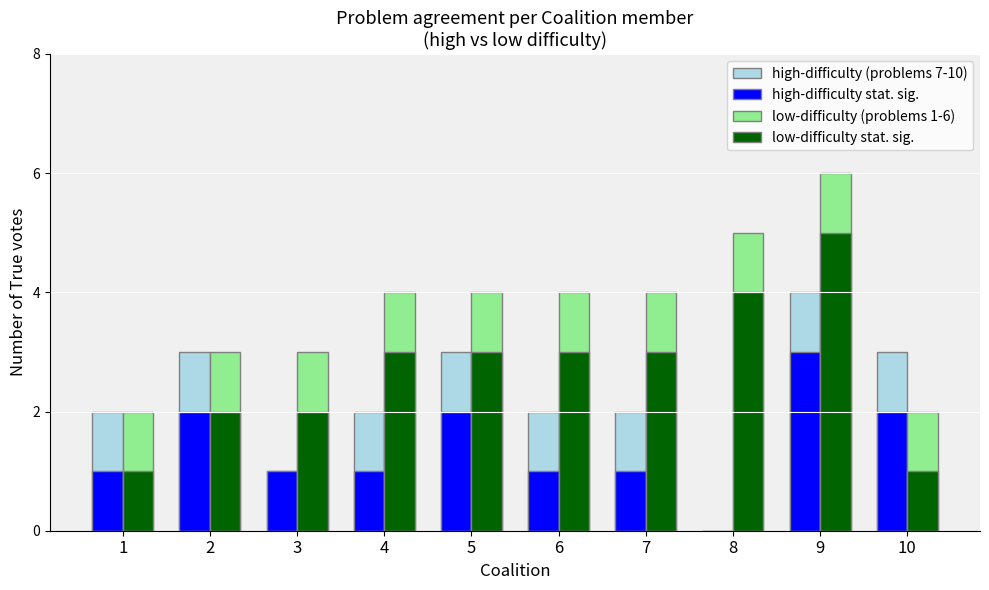

Reading left to right, list all the values displayed in this chart.

high-difficulty (problems 7-10): 1=2	2=3	3=1	4=2	5=3	6=2	7=2	8=0	9=4	10=3
high-difficulty stat. sig.: 1=1	2=2	3=1	4=1	5=2	6=1	7=1	8=0	9=3	10=2
low-difficulty (problems 1-6): 1=2	2=3	3=3	4=4	5=4	6=4	7=4	8=5	9=6	10=2
low-difficulty stat. sig.: 1=1	2=2	3=2	4=3	5=3	6=3	7=3	8=4	9=5	10=1